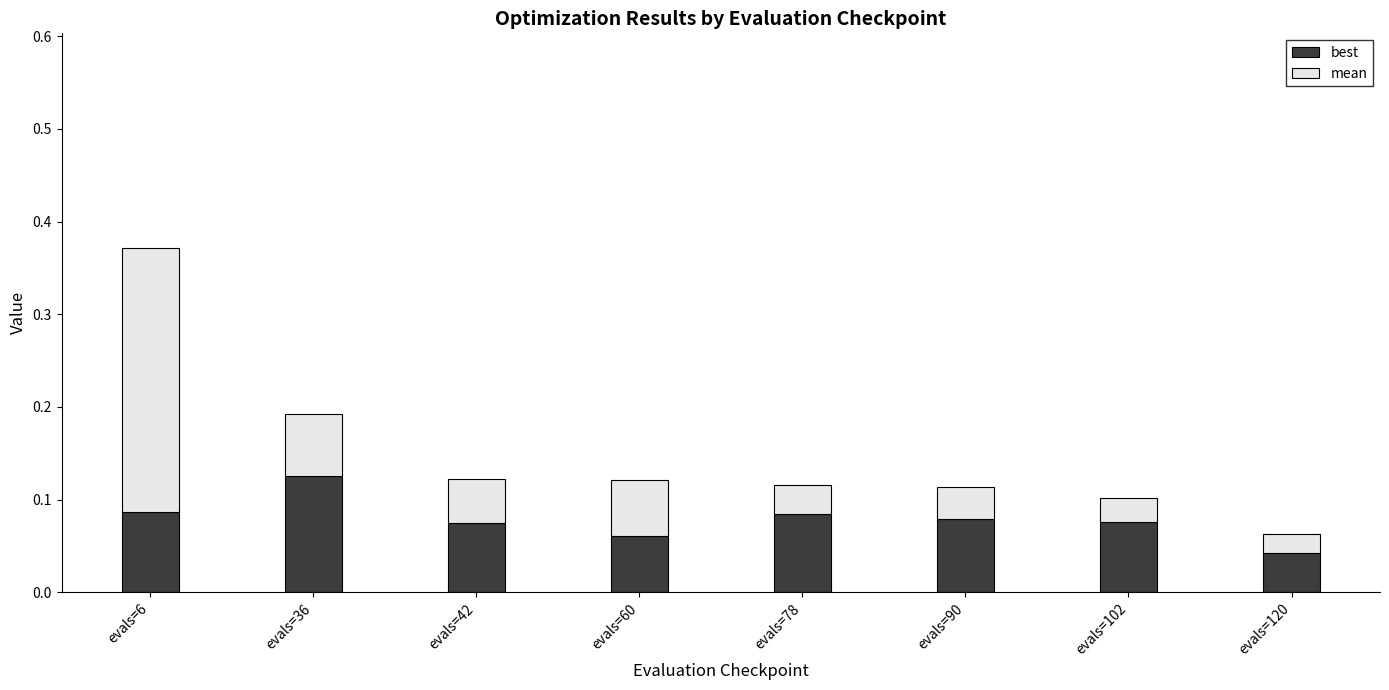

Where is best nearest to the value 0?

evals=120